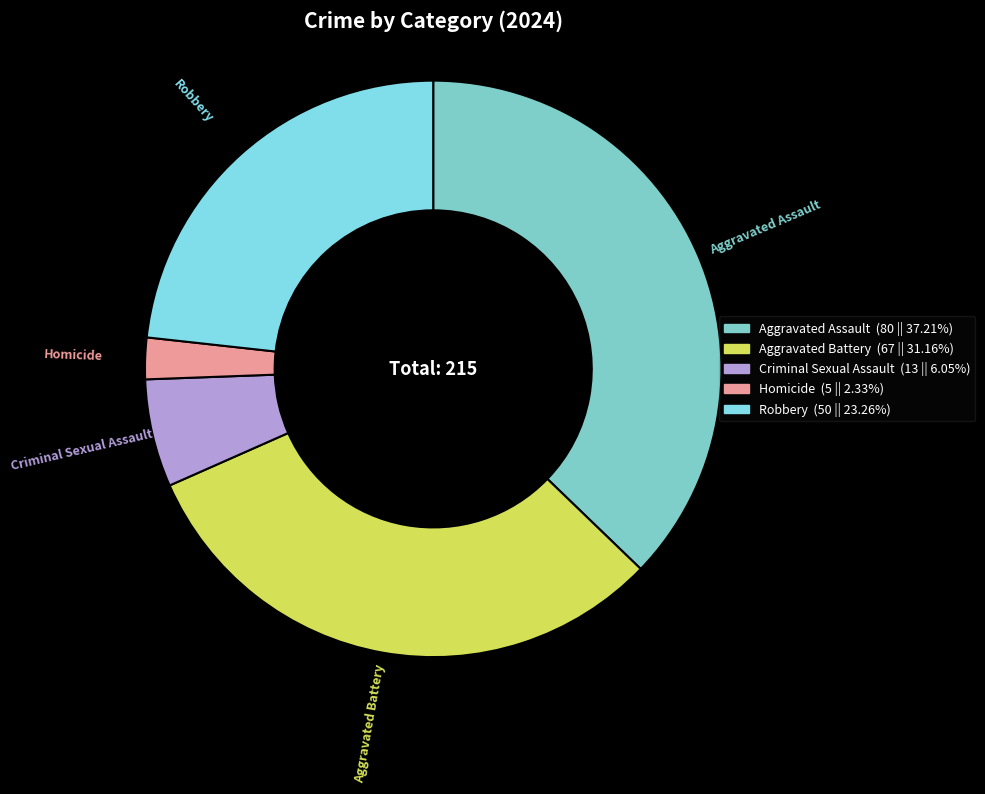

What is the ratio of the value at Aggravated Assault to the value at Homicide?

16.0